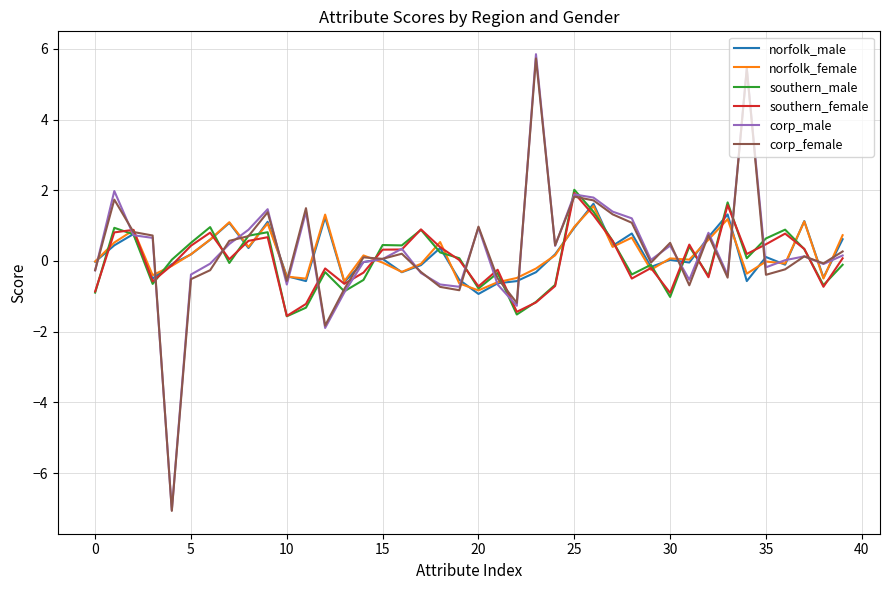

What is the highest value of the norfolk_male series?

1.6